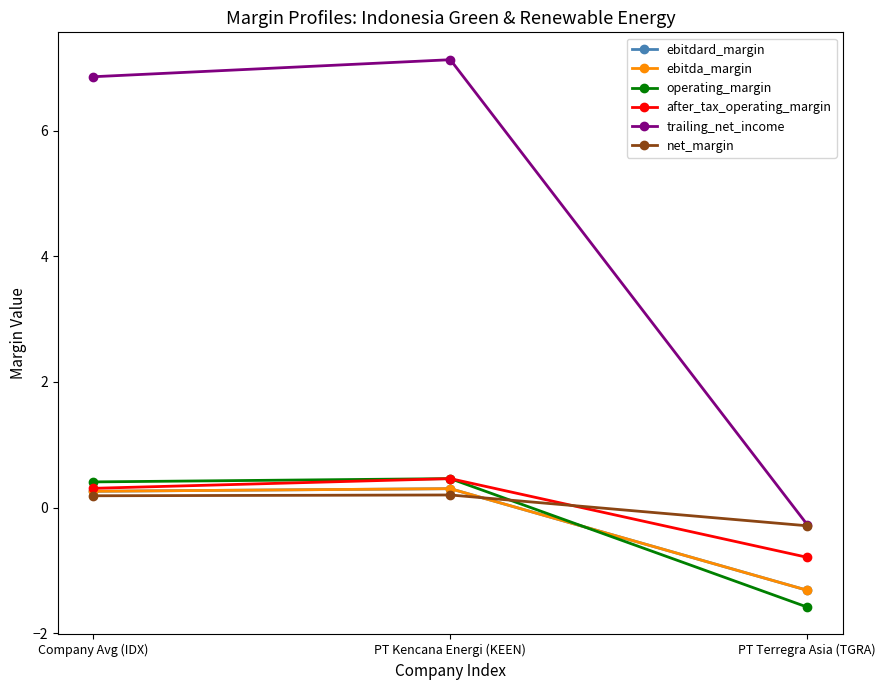

Does the chart have visible grid lines?

No